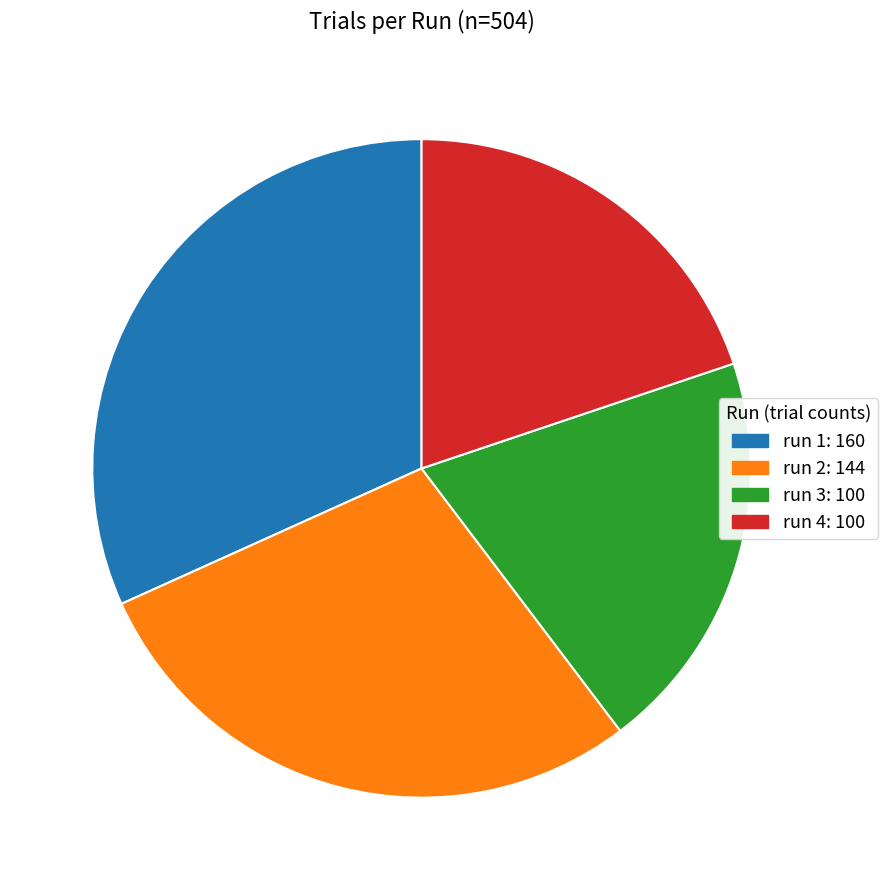

The run 2: 144 slice represents 20% of the pie. True or false?

False